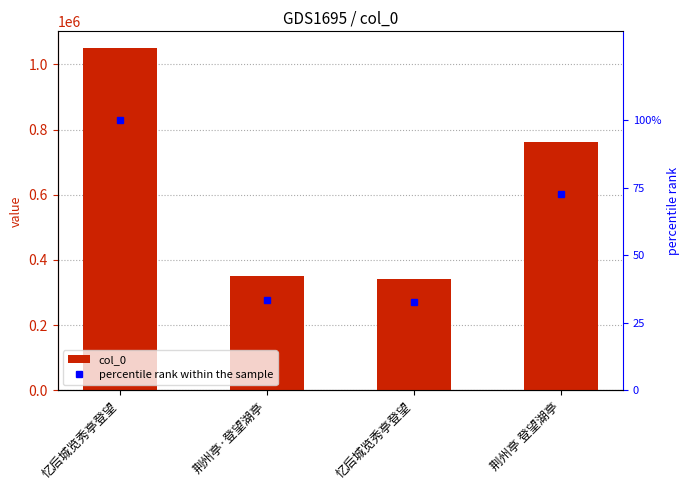

What is the total value across all series at 荆州亭 登望湖亭?

762867.7